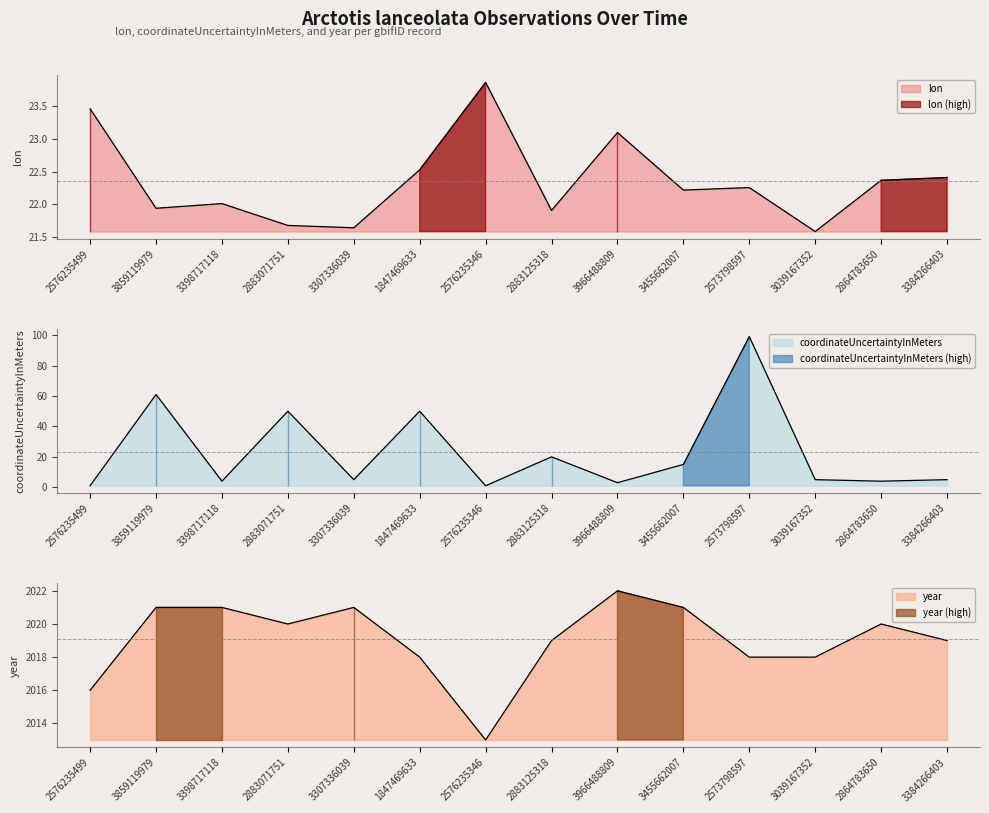

What is the value of the lon point at the 6th from the left?

22.5